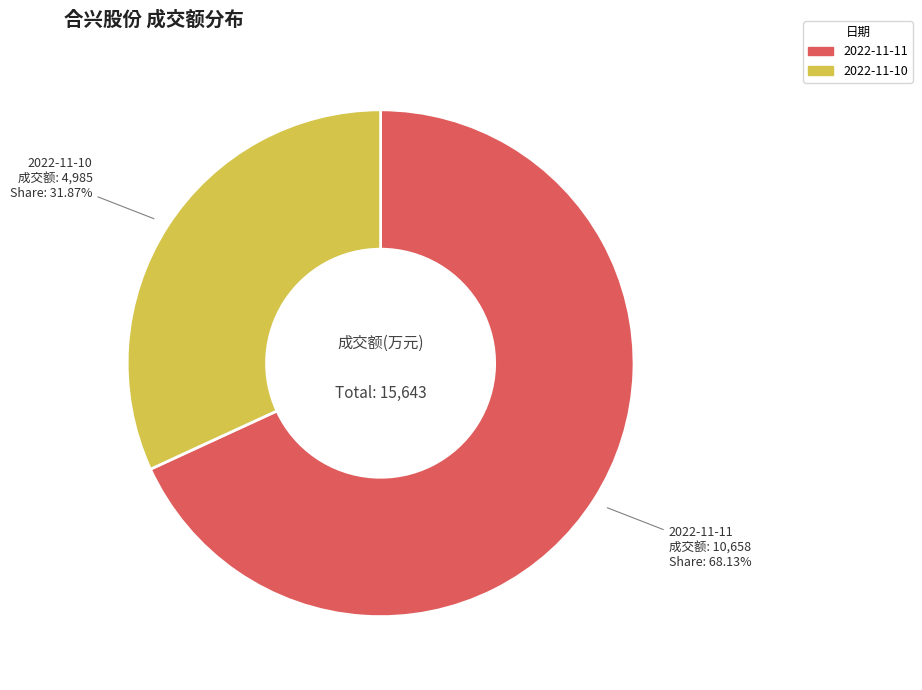

To the nearest percent, what percentage of the pie is 2022-11-10?

32%